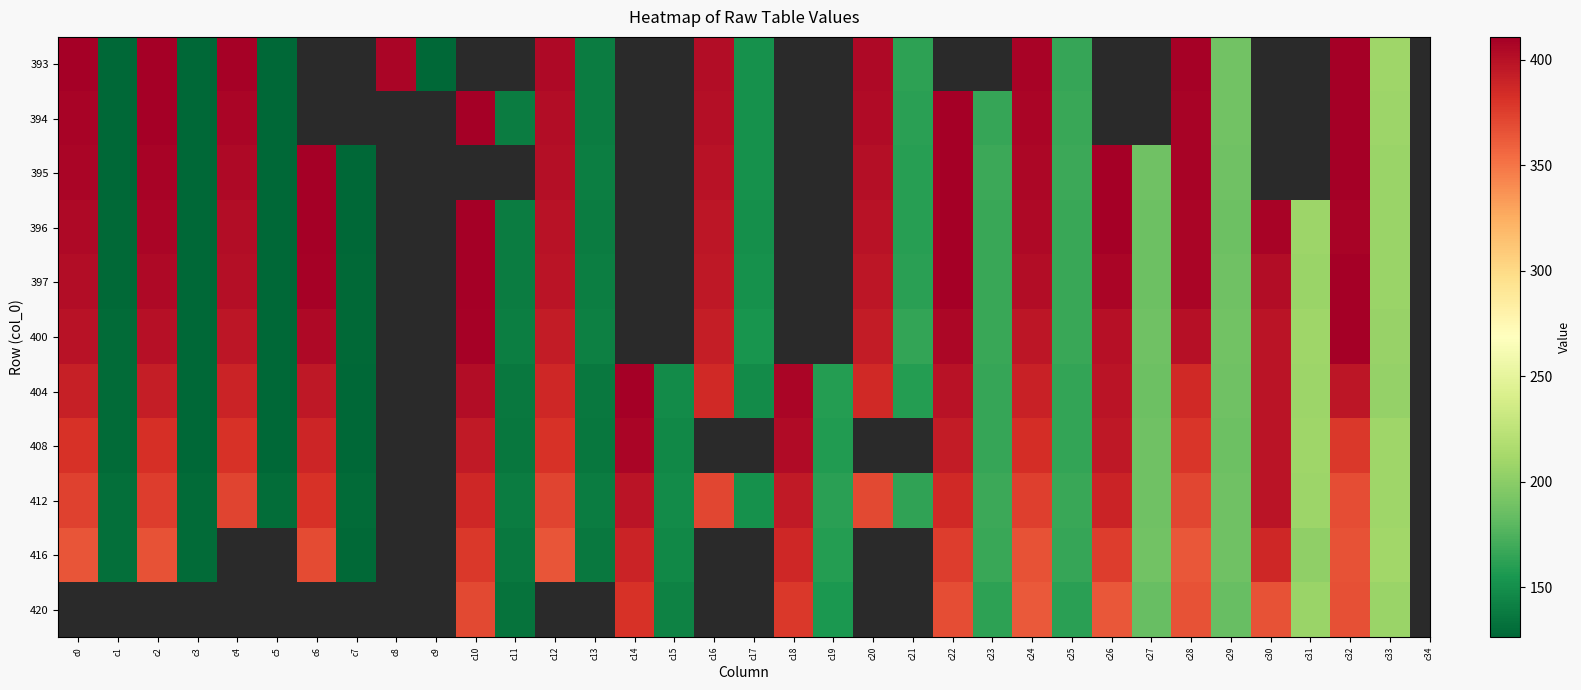

What is the smallest value displayed?

124.3